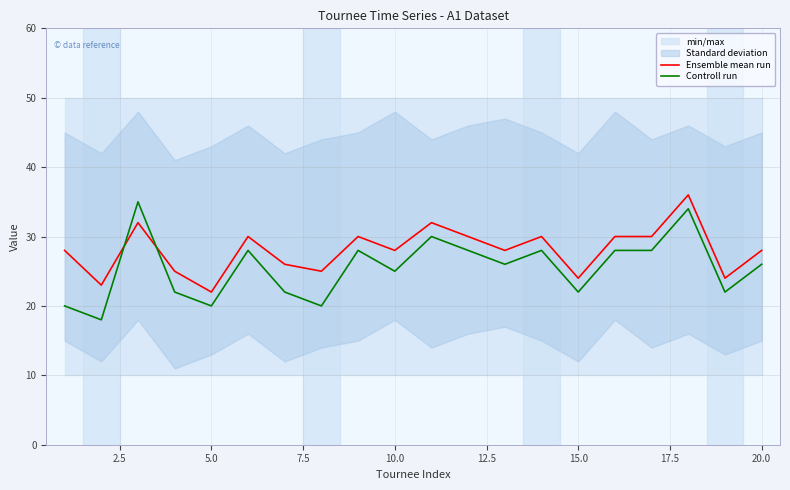

What is the difference between the second highest and minimum values in the Ensemble mean run series?

10